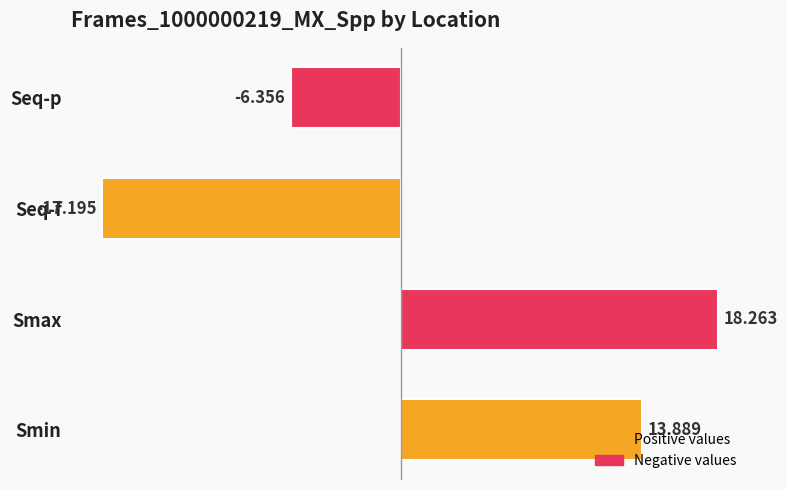

Which label corresponds to the largest value in the chart?

Smax